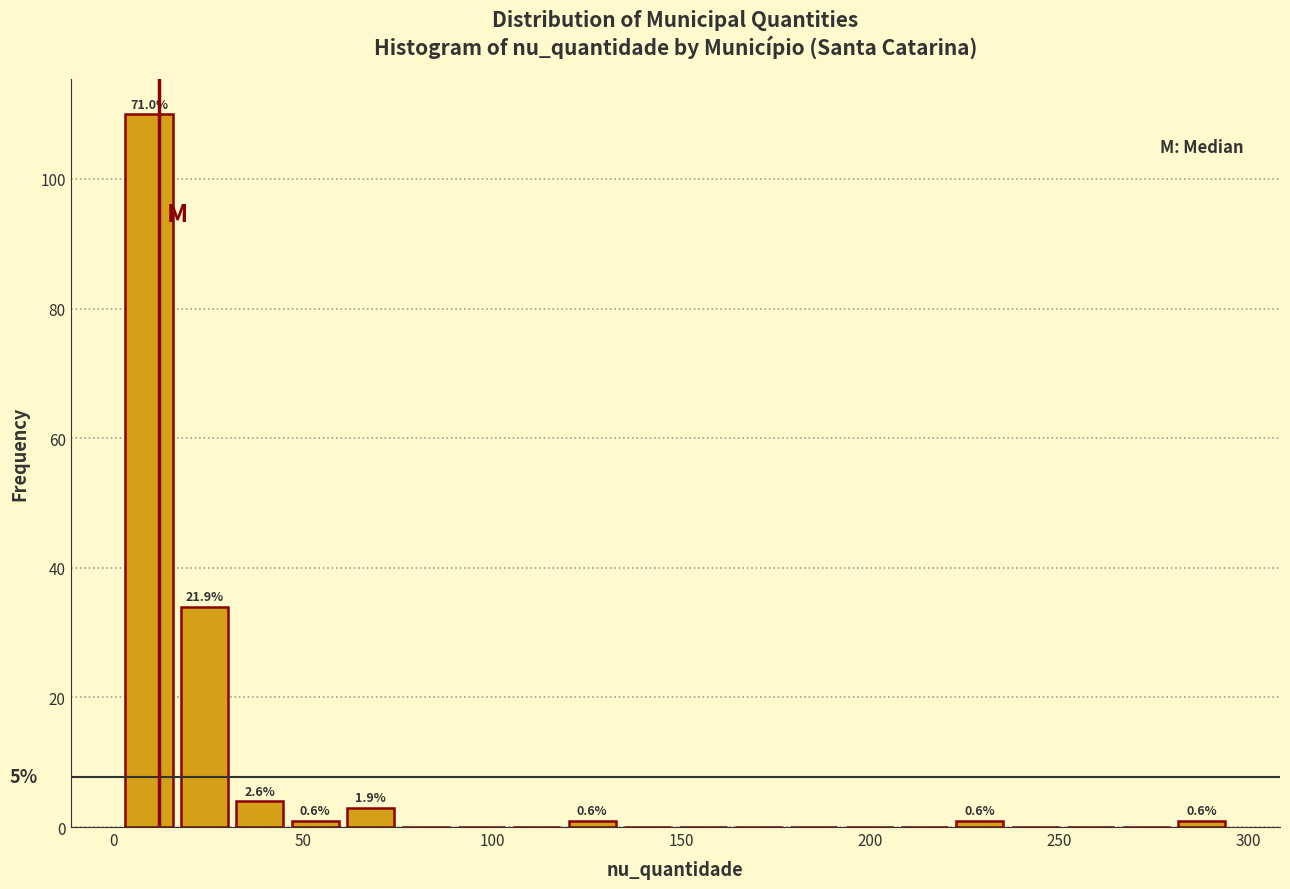

Read against the x-axis, roughly where is the centre of the tallest bar?

10